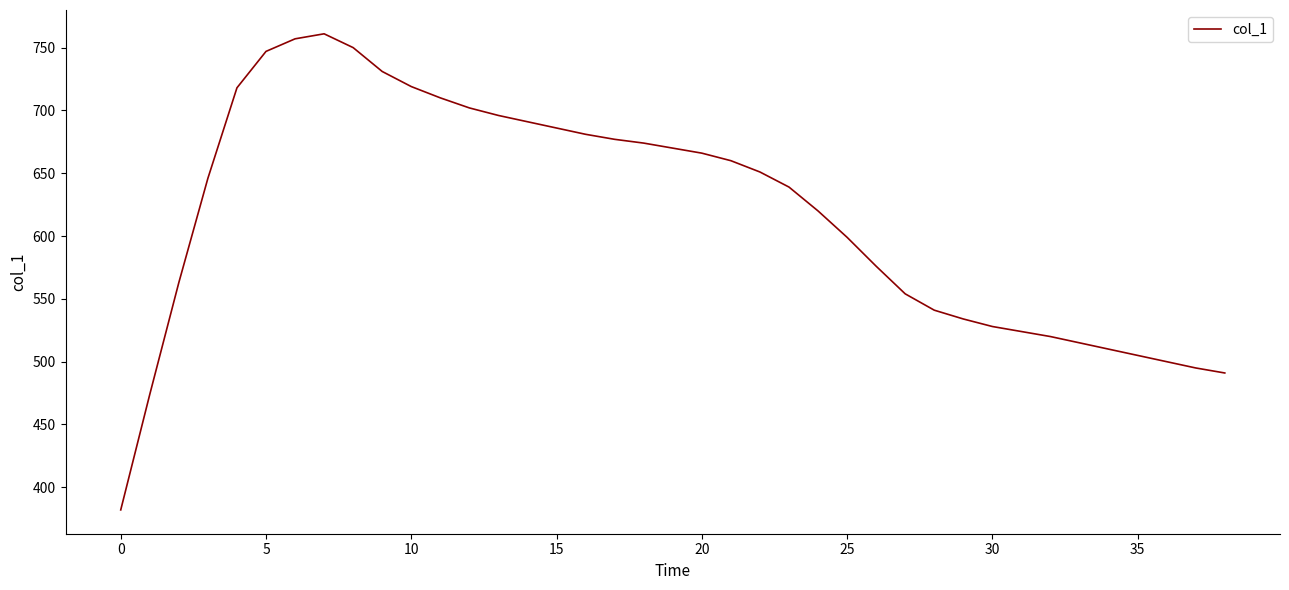

What is the maximum value shown in the chart?

761